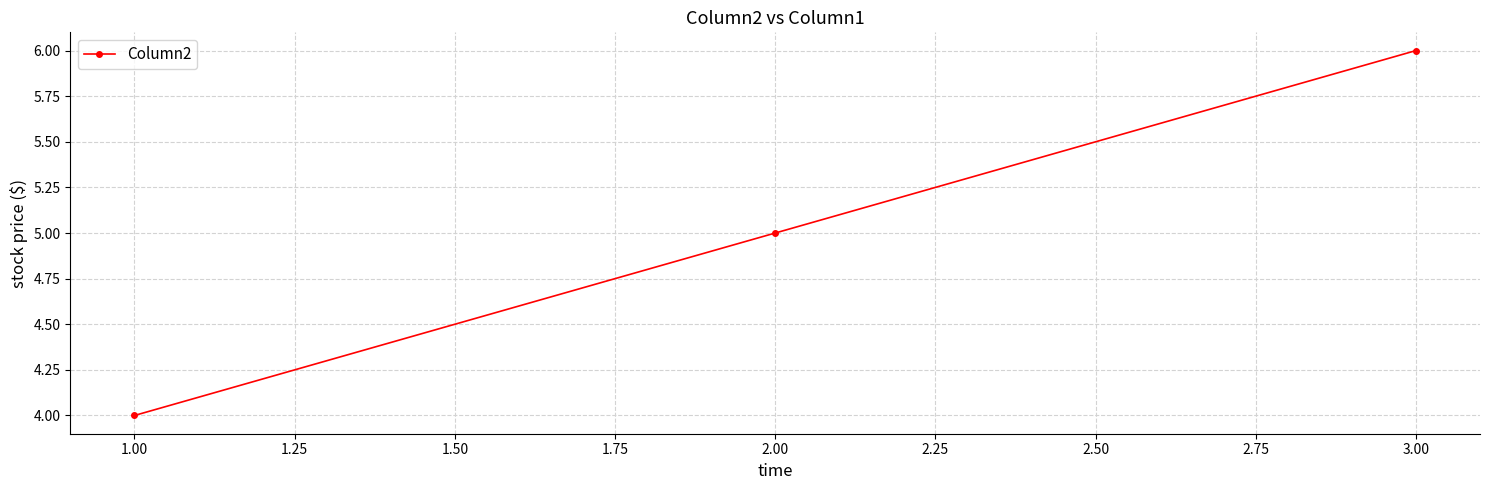

Between 3.00 and 1.00, which is larger?

3.00